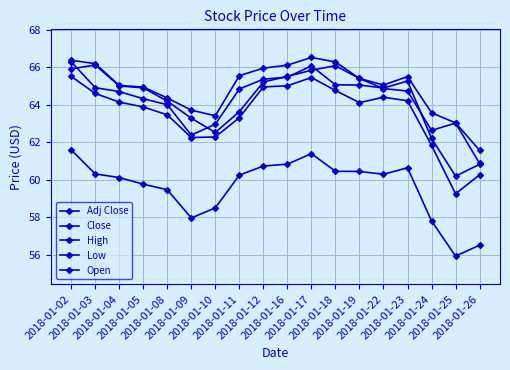

What is the minimum value for Low?

59.2